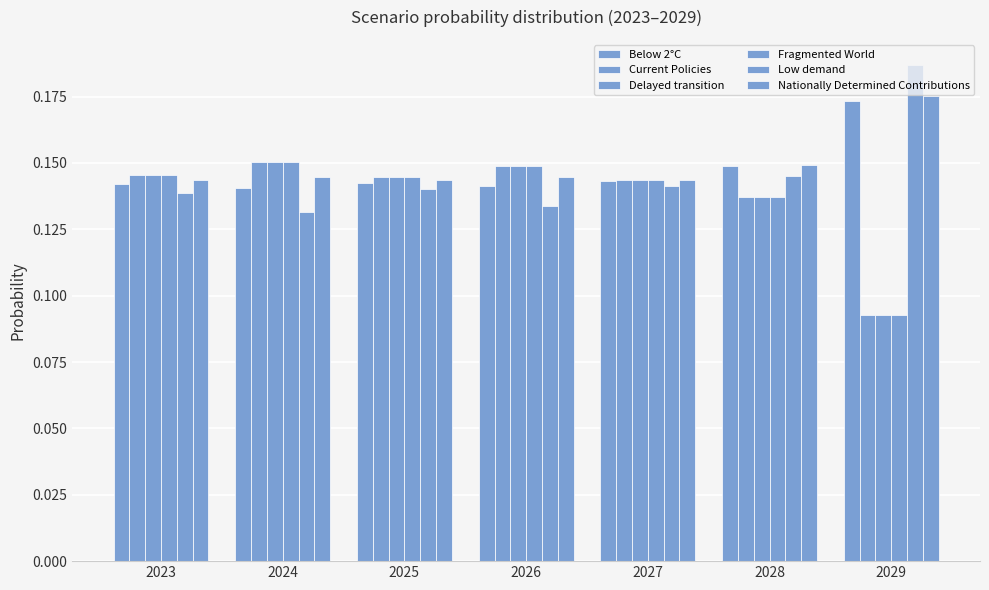

How many categories are shown in the chart?

7